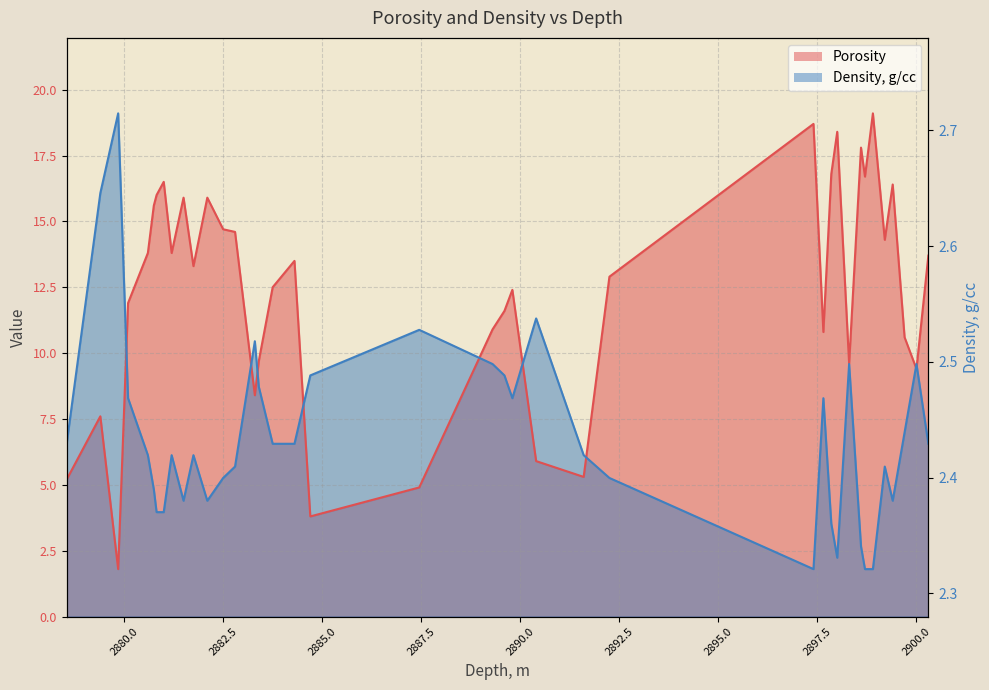

How many times do Porosity and Density, g/cc cross each other?

9